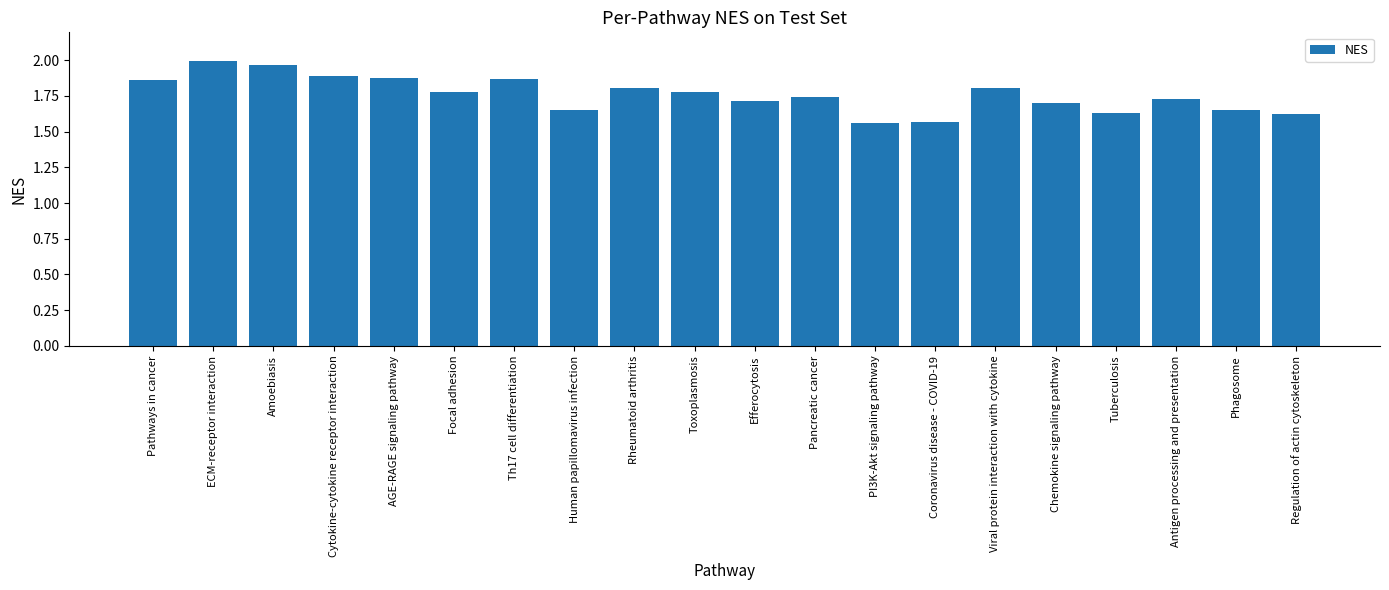

What is the difference between the values at Chemokine signaling pathway and ECM-receptor interaction?

0.3